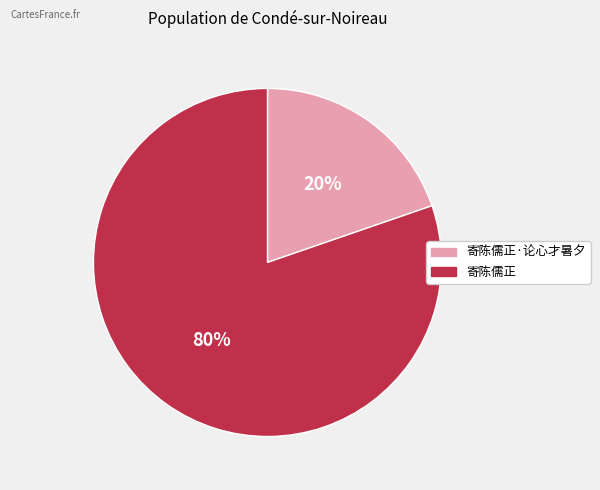

Count the number of slices in the pie.

2